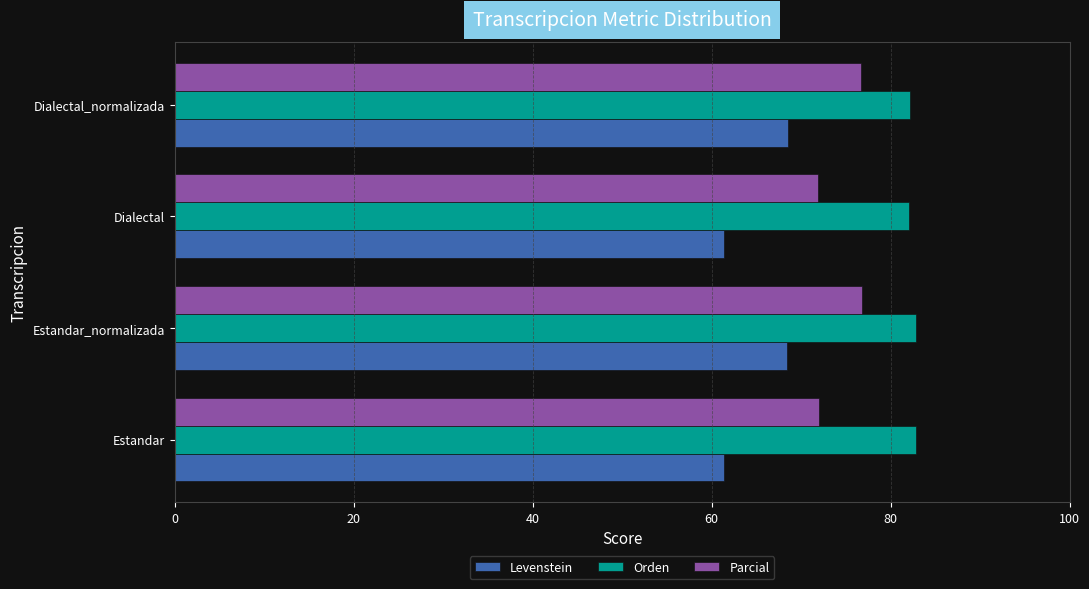

The value of Levenstein at Estandar_normalizada is 68.4. True or false?

True